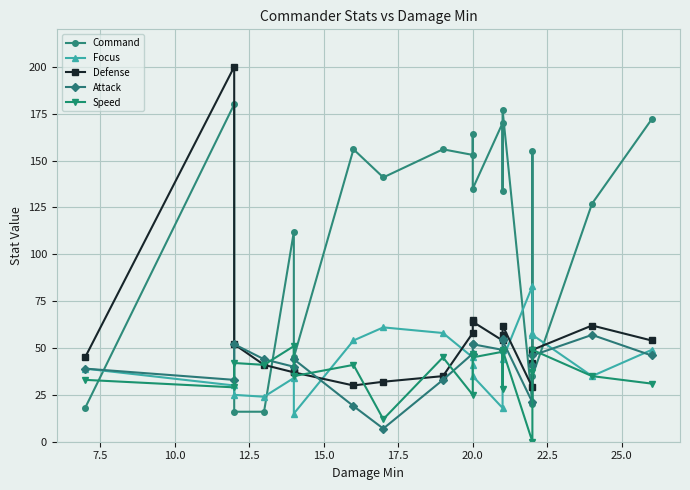

What is the label of the 11th point from the left?

20.0